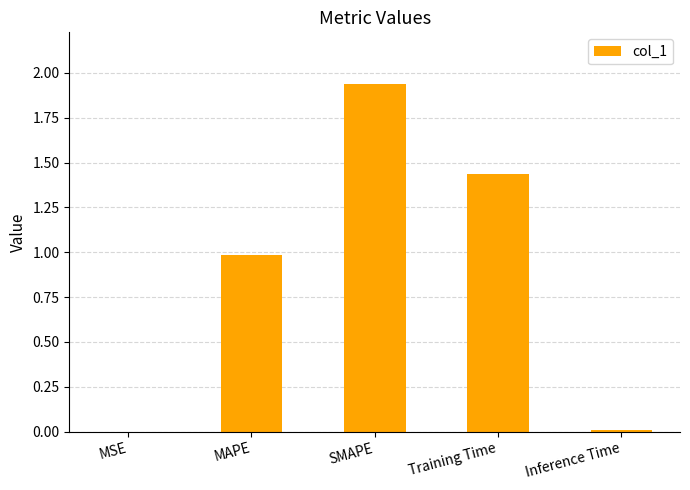

Which category has the highest value across all series?

SMAPE